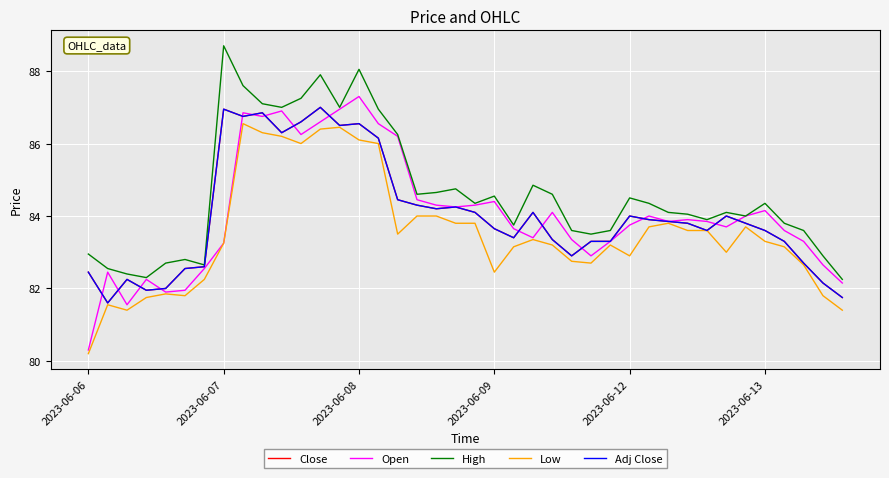

At which label does Close first exceed 83?

2023-06-07